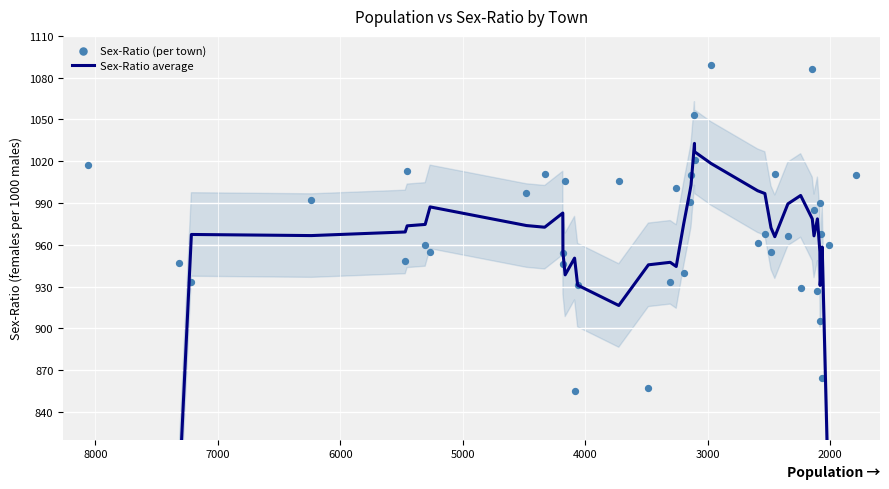

Which series has the largest total across all categories?

Sex-Ratio (per town)